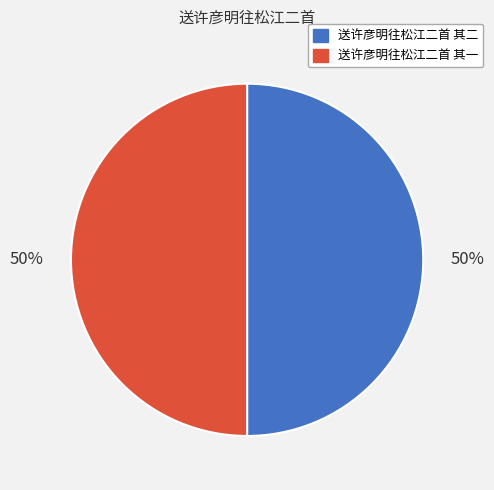

To the nearest percent, what is the combined percentage of 送许彦明往松江二首 其一 and 送许彦明往松江二首 其二?

100%